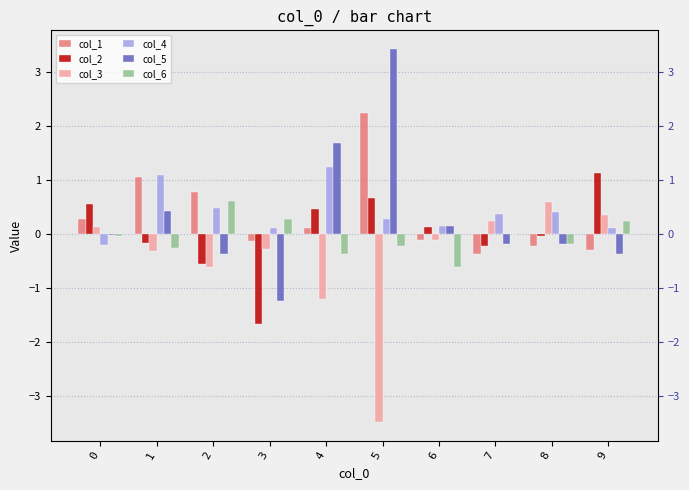

Reading right to left, extract all data points from this chart.

col_1: -0.3	-0.2	-0.4	-0.1	2.2	0.1	-0.1	0.8	1.0	0.3
col_2: 1.1	-0.0	-0.2	0.1	0.7	0.5	-1.7	-0.6	-0.2	0.5
col_3: 0.3	0.6	0.2	-0.1	-3.5	-1.2	-0.3	-0.6	-0.3	0.1
col_4: 0.1	0.4	0.4	0.1	0.3	1.2	0.1	0.5	1.1	-0.2
col_5: -0.4	-0.2	-0.2	0.1	3.4	1.7	-1.2	-0.4	0.4	-0.0
col_6: 0.2	-0.2	0.0	-0.6	-0.2	-0.4	0.3	0.6	-0.3	-0.0